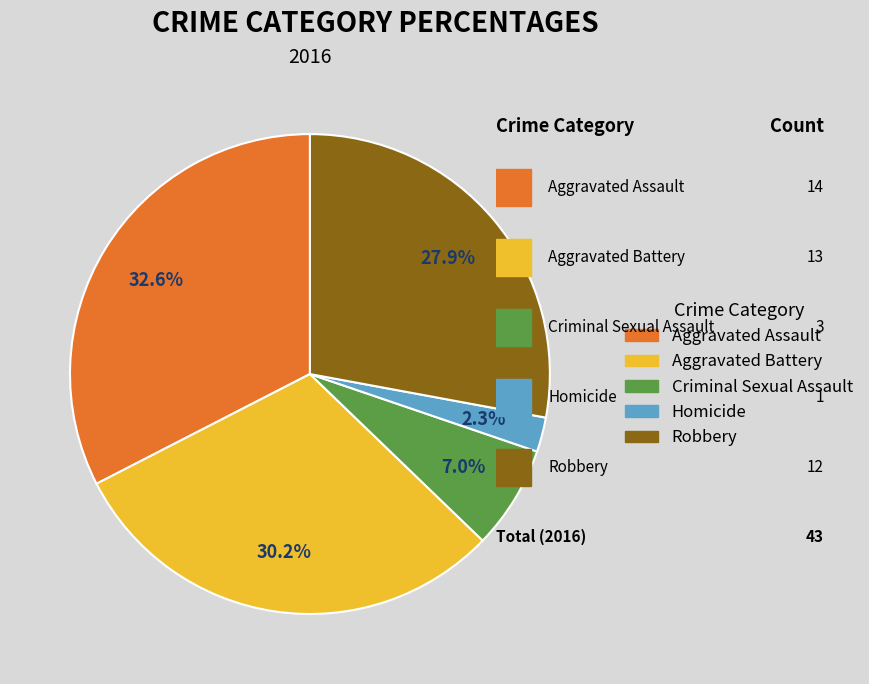

What percentage is the Aggravated Battery slice, to the nearest percent?

30%